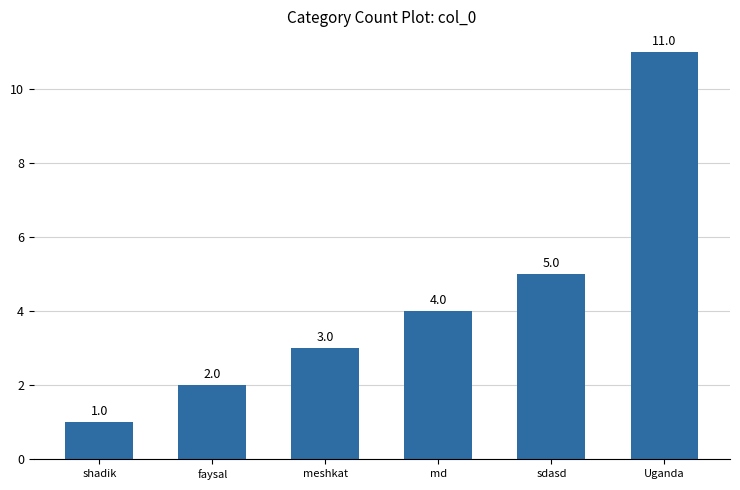

How many data points are less than 4?

3